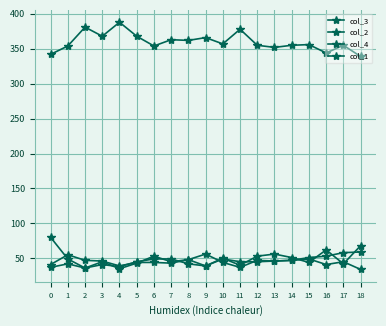

Rank the categories by col_1 value from highest to lowest.

18, 17, 1, 16, 15, 10, 8, 2, 14, 3, 13, 11, 12, 5, 6, 7, 0, 4, 9